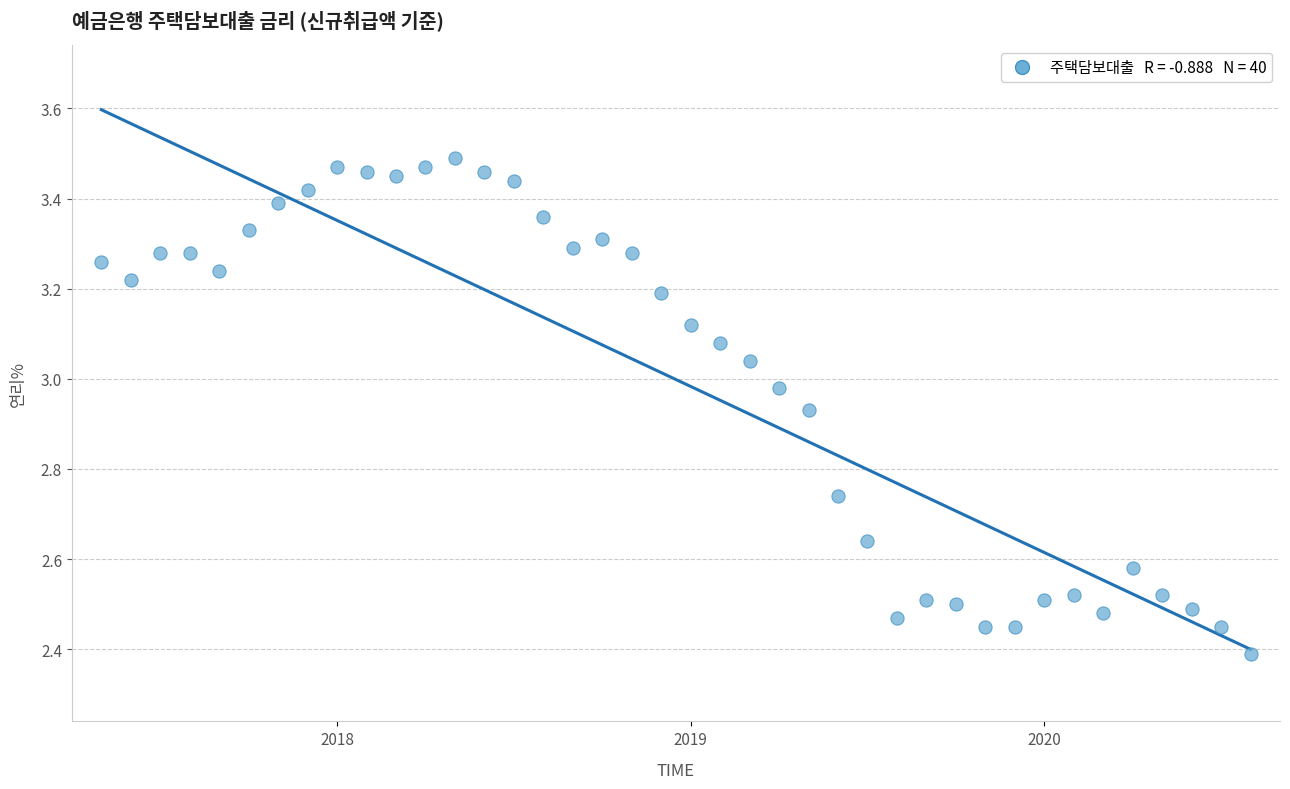

What Y value in the scatter plot is closest to 2?

2.4